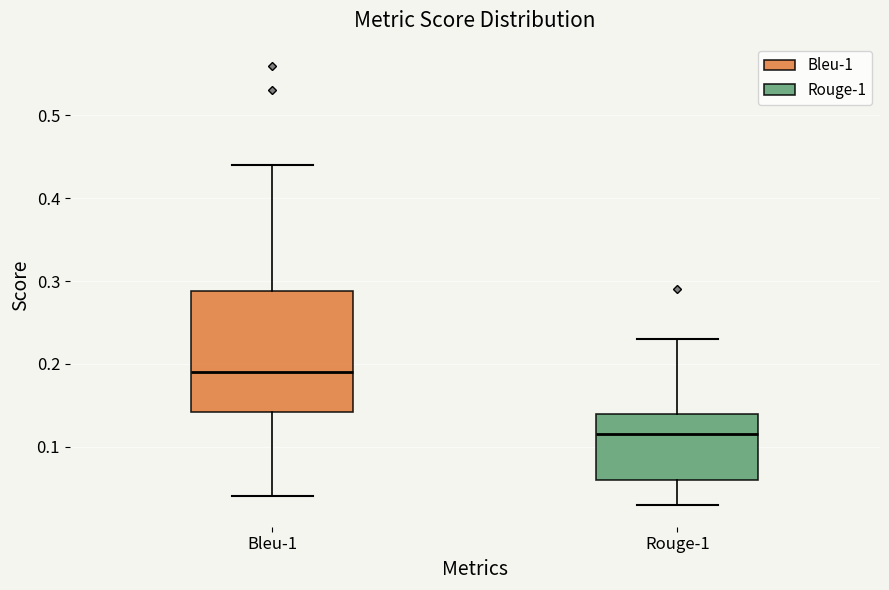

Which box has the lowest median line?

Rouge-1